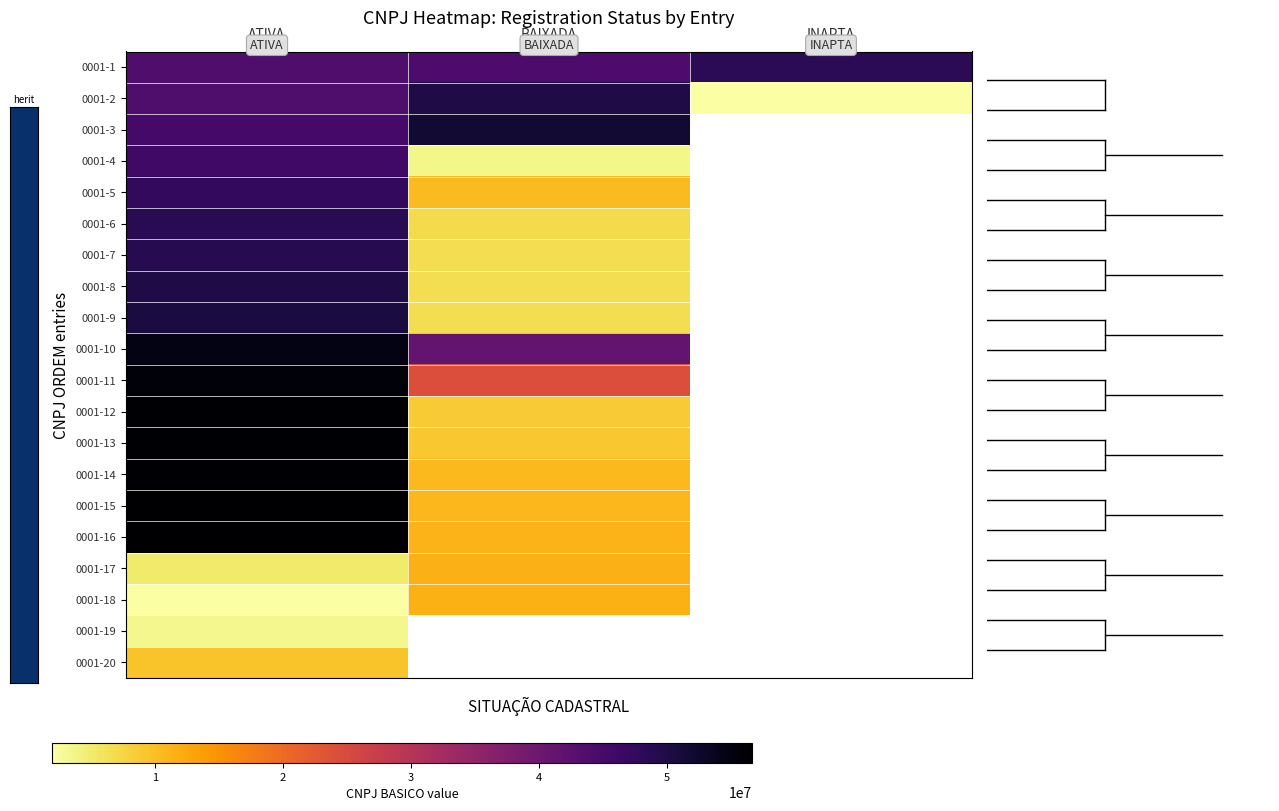

The value of 0001-2 at INAPTA is 2005458.0. True or false?

True